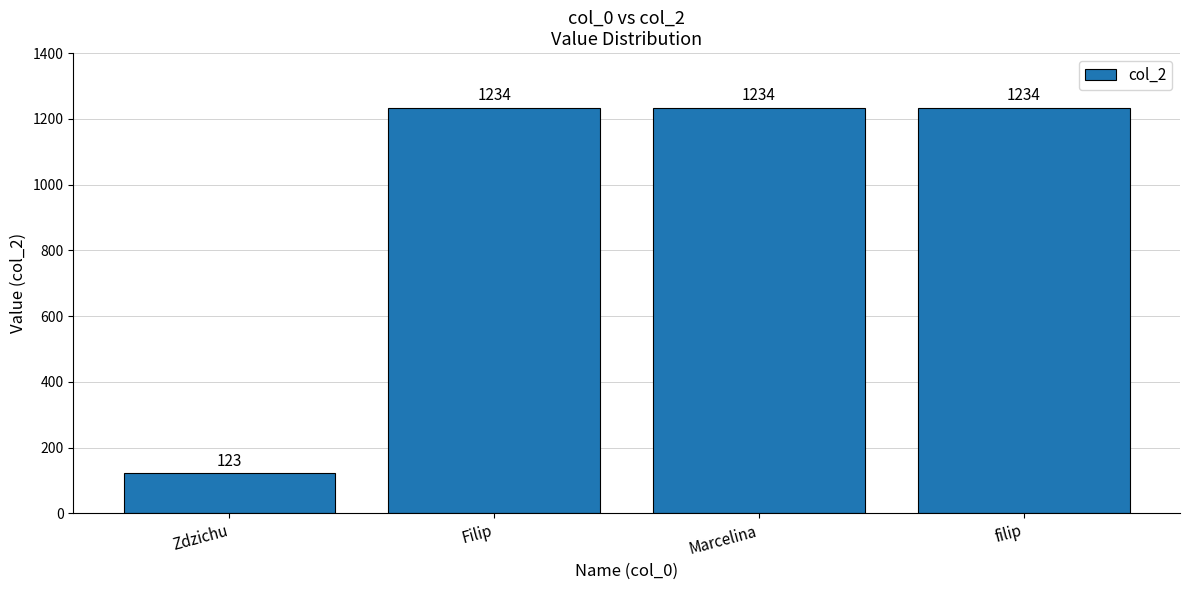

How many data points are less than 1234?

1